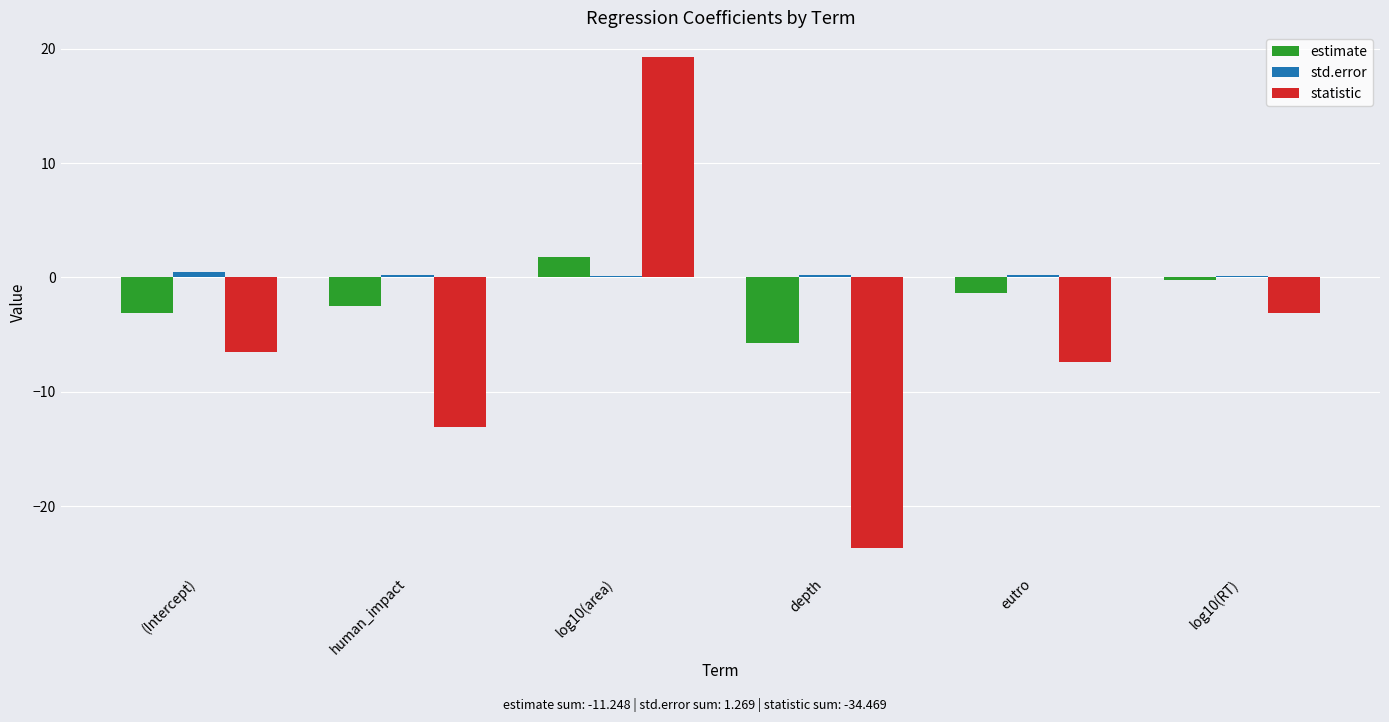

What is the total value across all series at (Intercept)?

-9.1